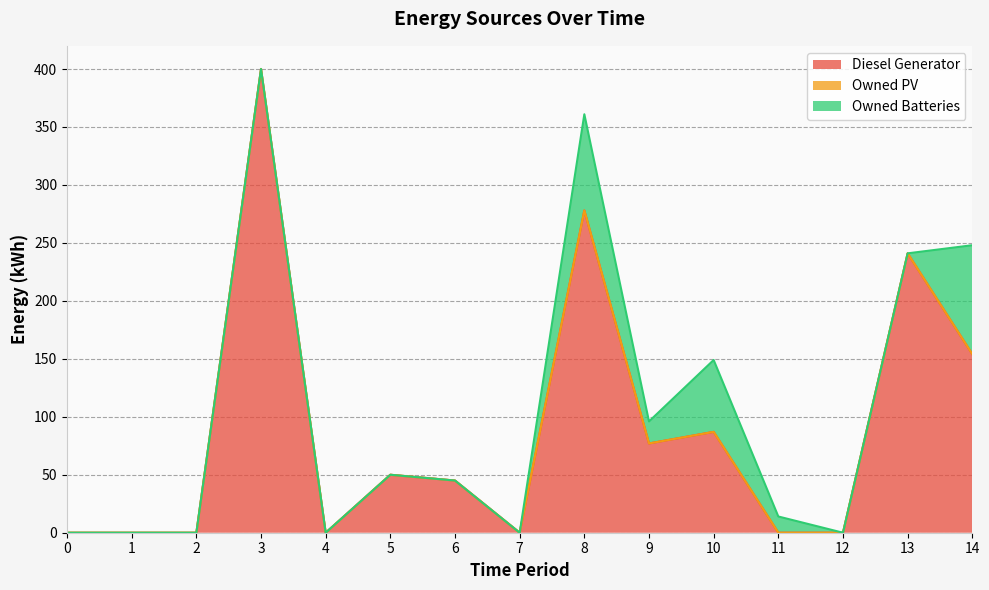

What is the difference between the maximum and minimum values in the Diesel Generator series?

400